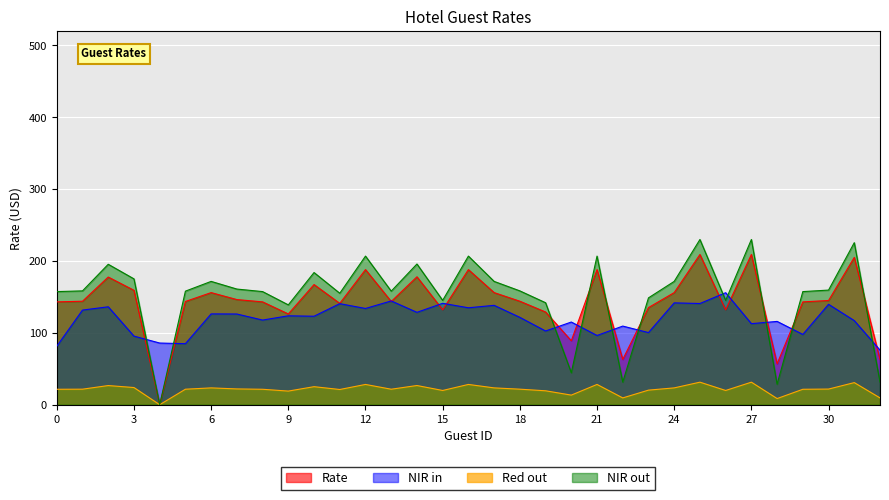

Between 10 and 29, which is larger?

10